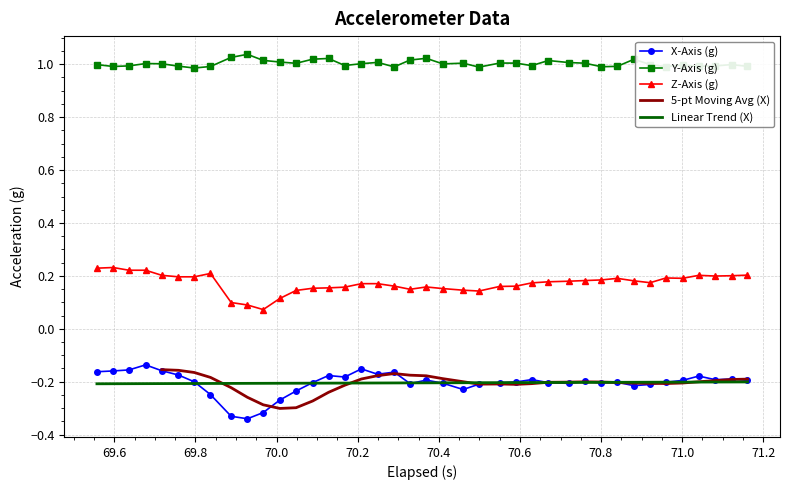

Rank the series by their maximum value, from highest to lowest.

Y-Axis (g), Z-Axis (g), X-Axis (g)